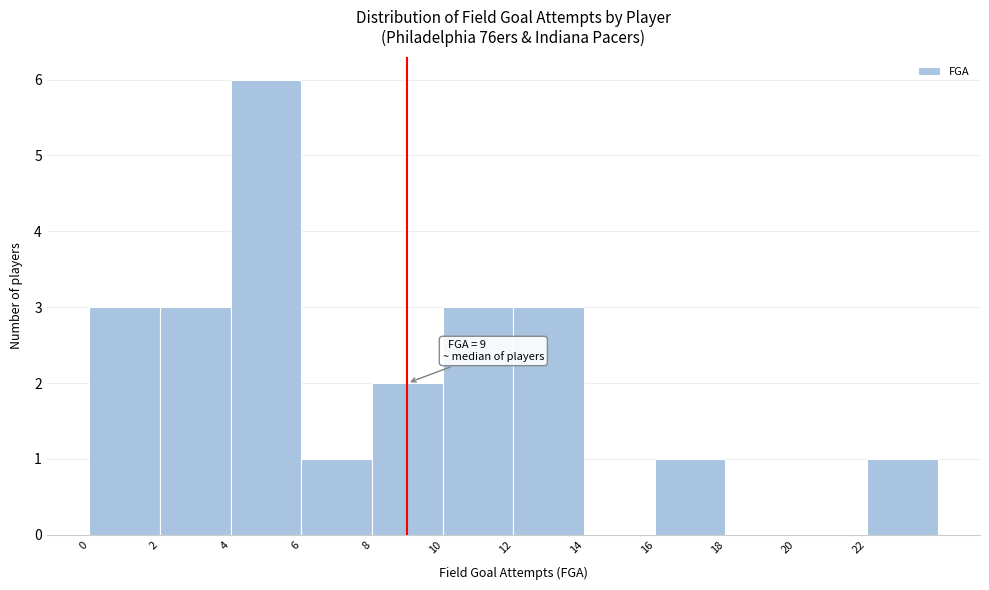

Over which range of the x-axis is the bar tallest?

4 to 6